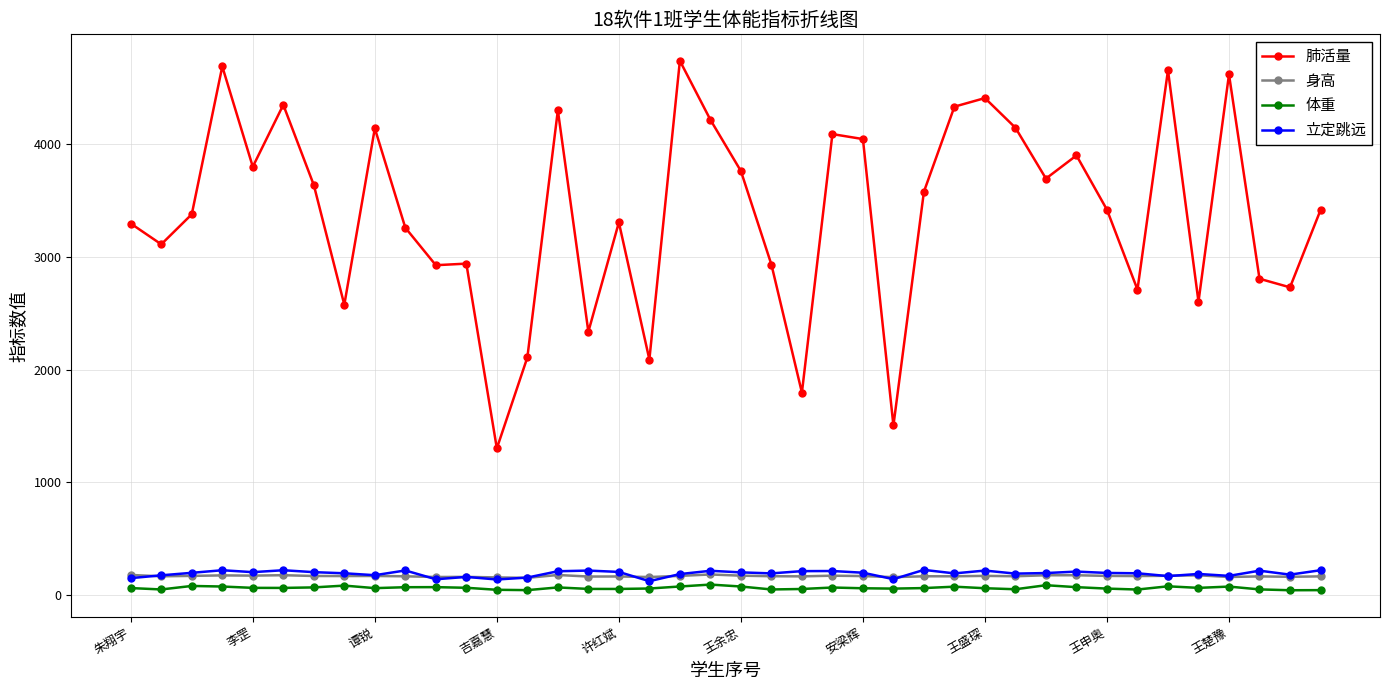

Which series has the widest spread of values?

肺活量